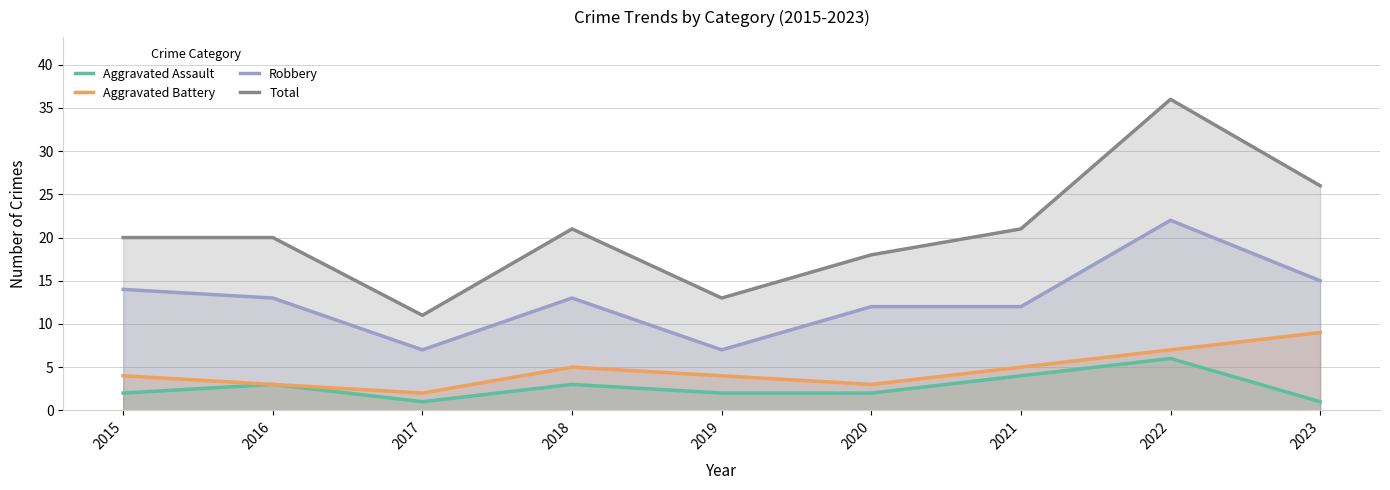

Is it true that Total equals 26 at 2023?

True